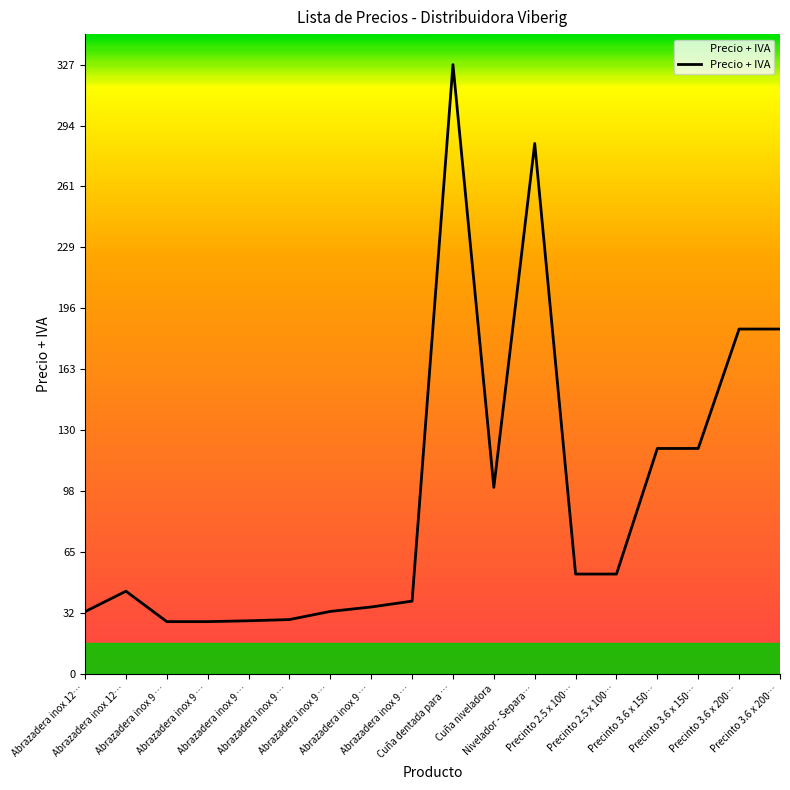

Rank the categories by value from highest to lowest.

Cuña dentada para …, Nivelador - Separa…, Precinto 3.6 x 200…, Precinto 3.6 x 200…, Precinto 3.6 x 150…, Precinto 3.6 x 150…, Cuña niveladora, Precinto 2.5 x 100…, Precinto 2.5 x 100…, Abrazadera inox 12…, Abrazadera inox 9 …, Abrazadera inox 9 …, Abrazadera inox 9 …, Abrazadera inox 12…, Abrazadera inox 9 …, Abrazadera inox 9 …, Abrazadera inox 9 …, Abrazadera inox 9 …